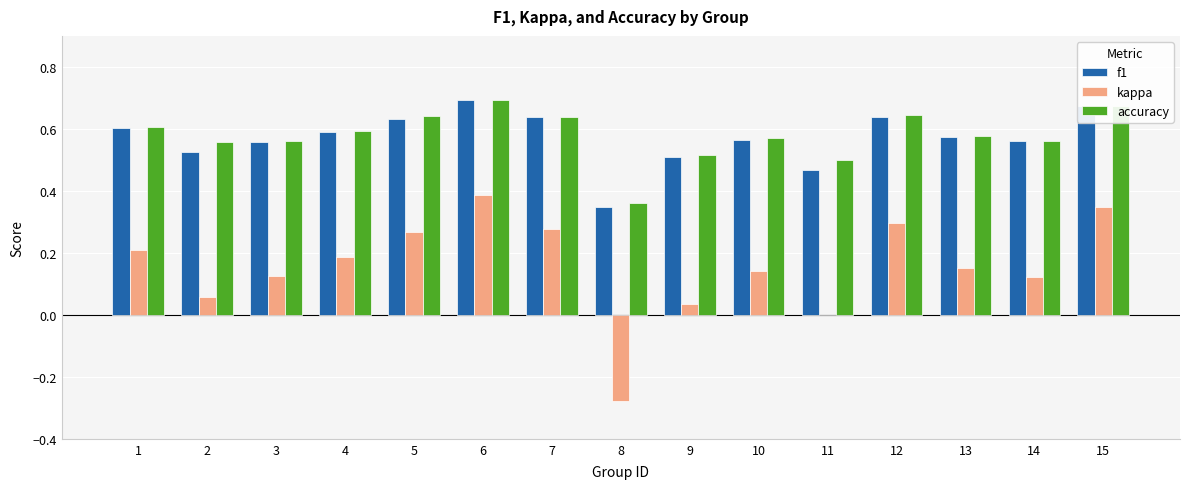

What is the sum of the f1 values at 2 and 4?

1.1